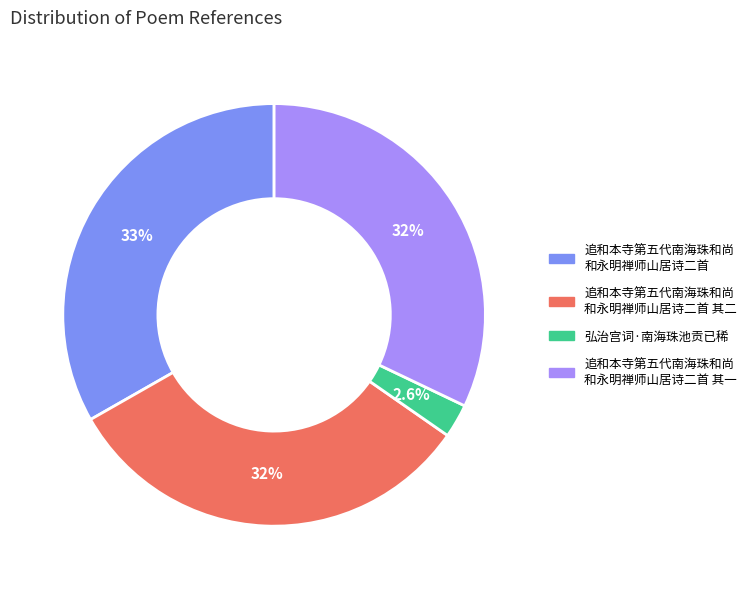

Does any single category account for the majority?

No